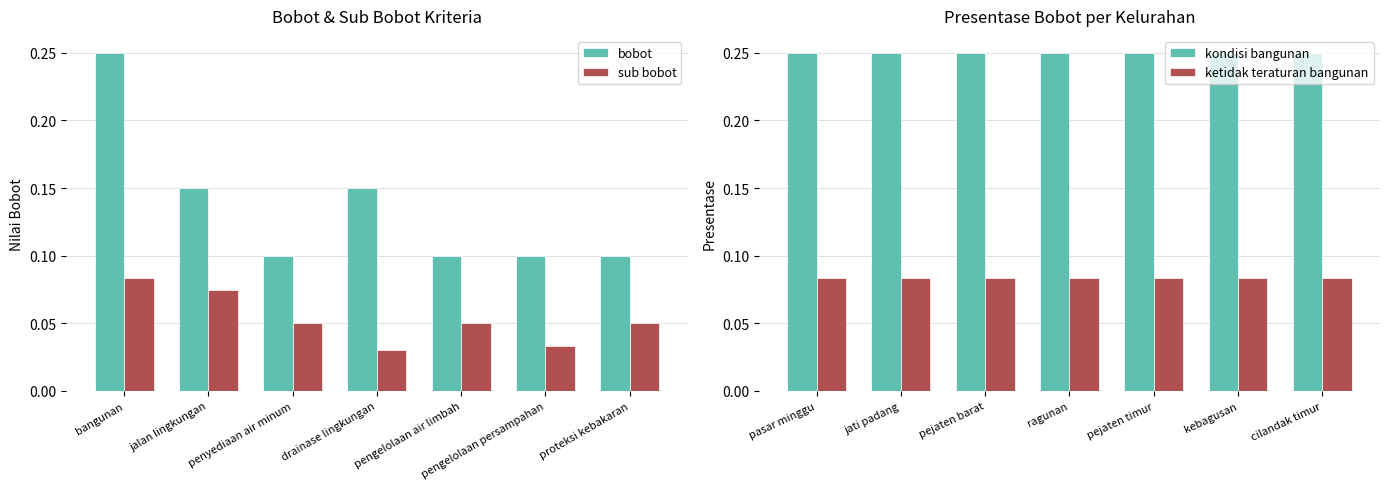

The ketidak teraturan bangunan series shows 0.0 at ragunan. True or false?

False